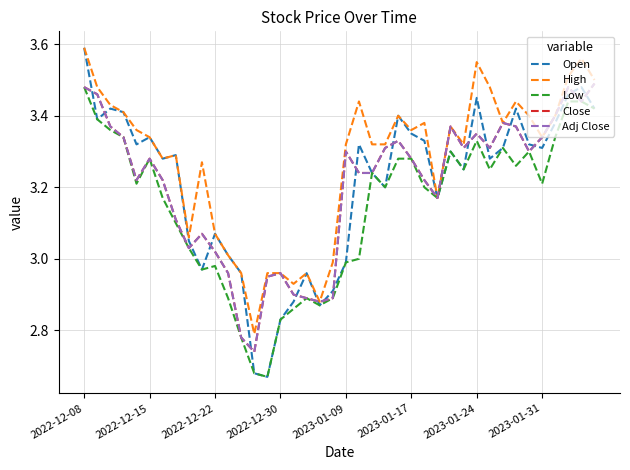

Does the chart display data point markers on the line(s)?

No